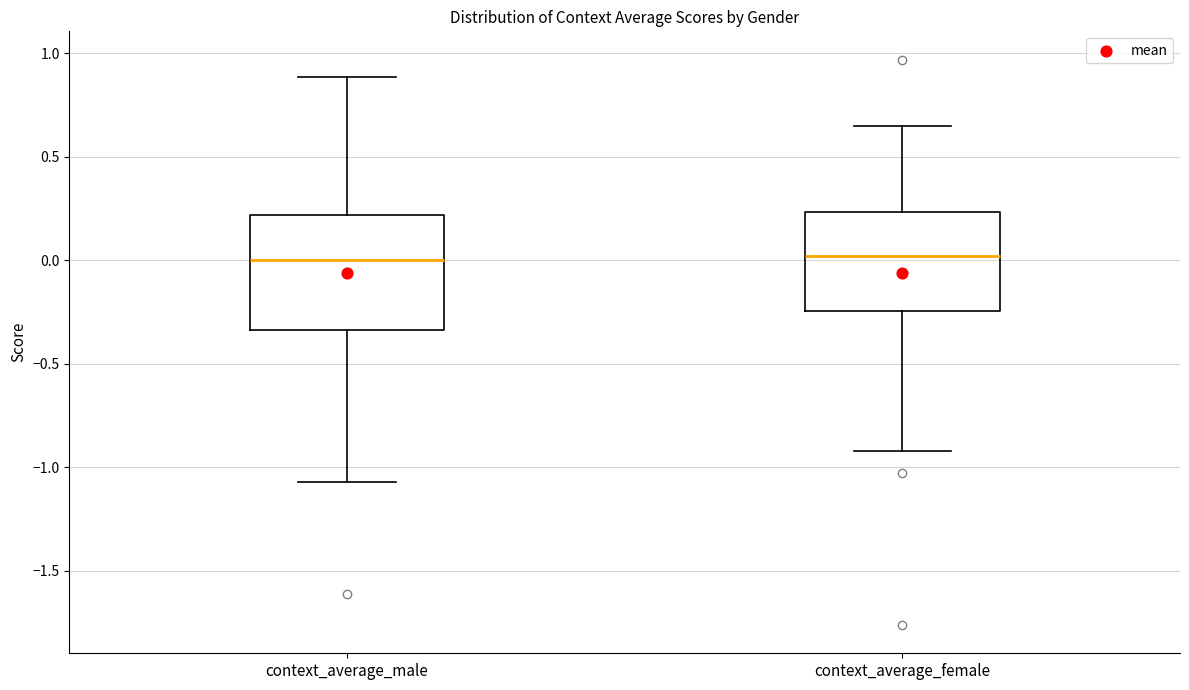

Reading left to right, transcribe this box plot: for each box, give where its median line is, the range the box spans, and where its two whiskers end, as read against the y-axis. The values are not printed on the chart, so give them approximately, as read against the axis.

context_average_male: median 0.00, box -0.35 to 0.20, whiskers -1.05 to 0.90
context_average_female: median 0.00, box -0.25 to 0.25, whiskers -0.90 to 0.65